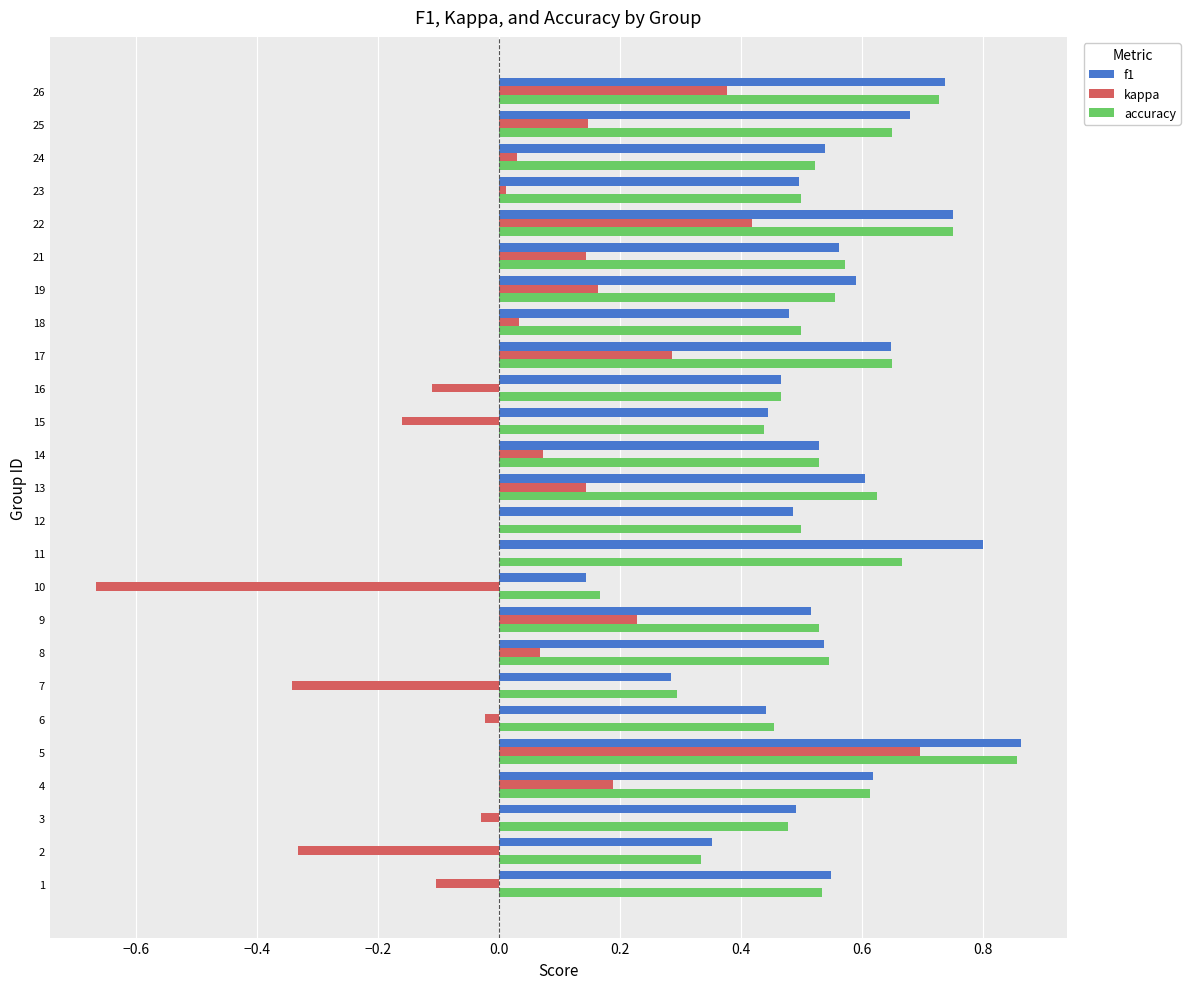

At which category does the chart reach its peak across all series?

5